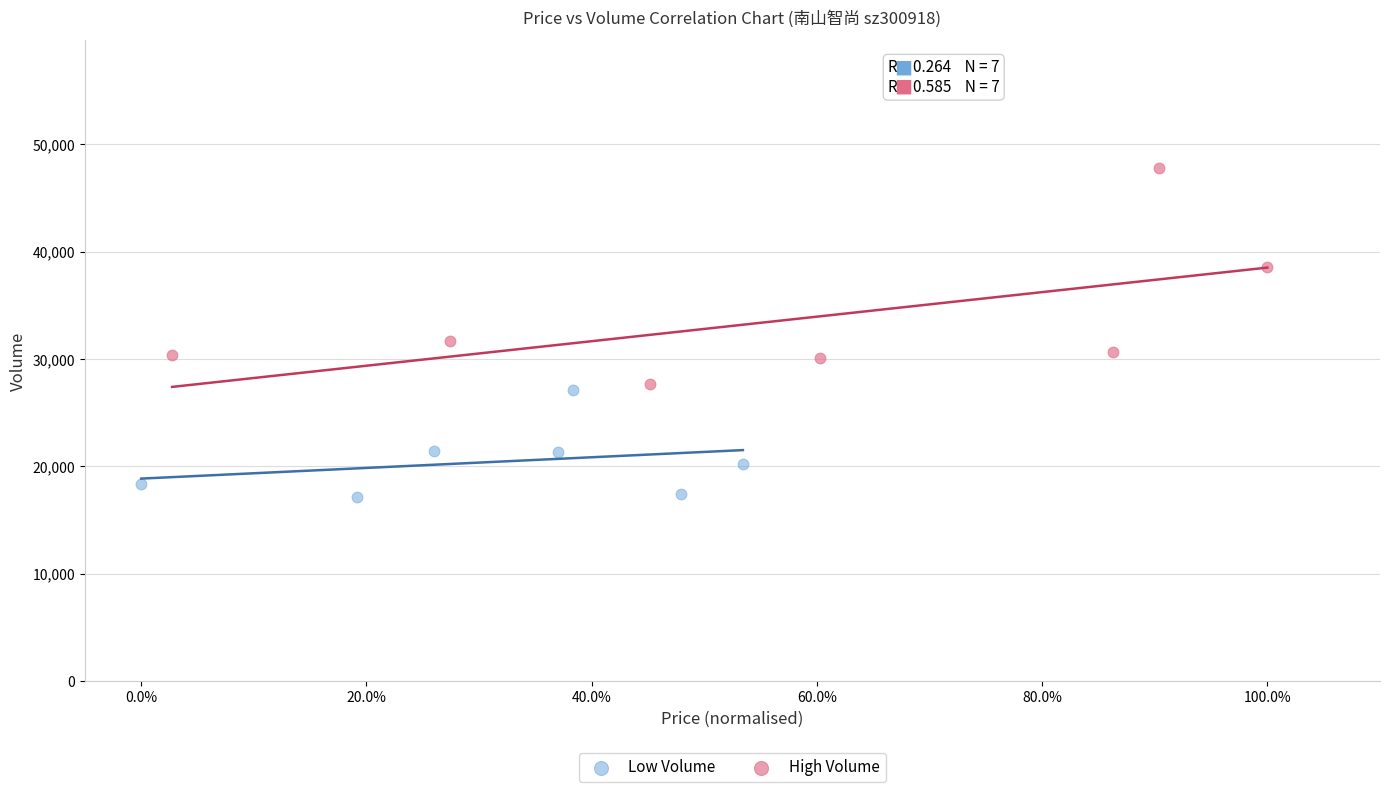

Which series has the widest spread of Y values?

High Volume